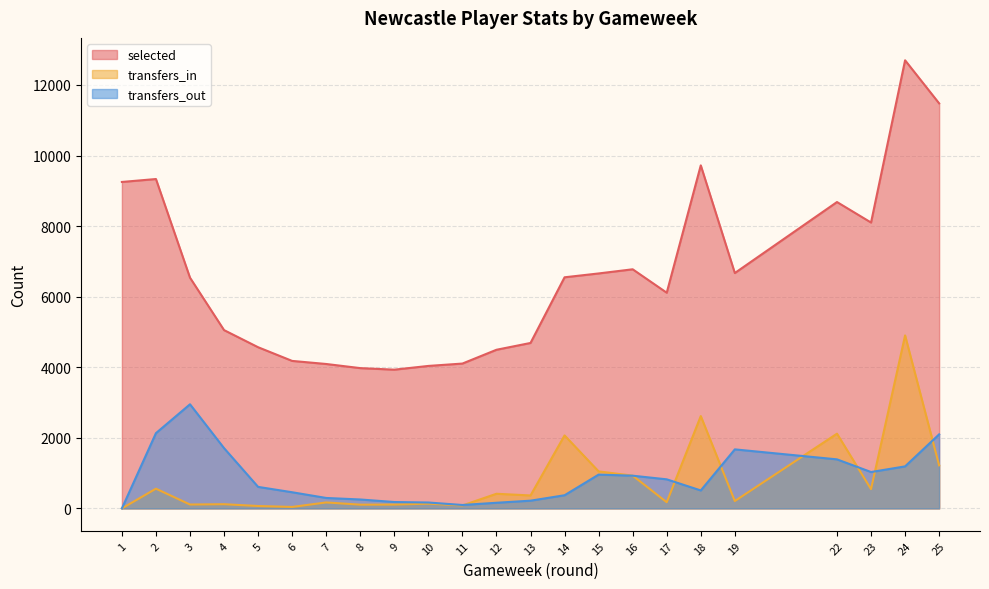

What is the value of the transfers_in point at the 16th from the left?

929